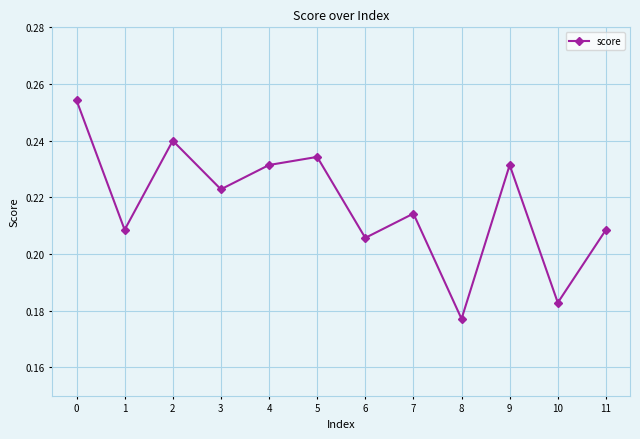

Where is the data nearest to the value 0?

8